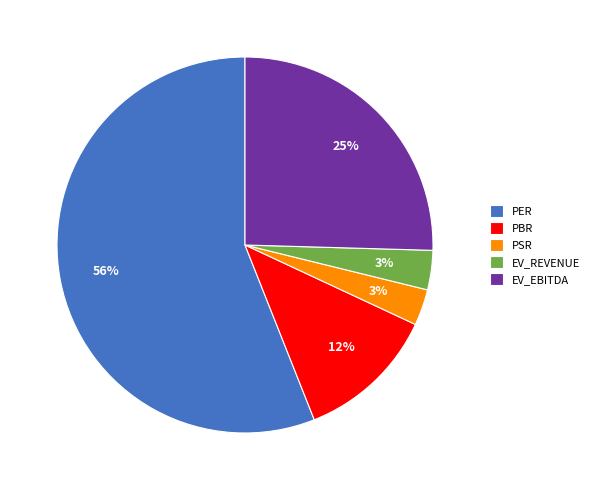

What percentage is the PBR slice, to the nearest percent?

12%